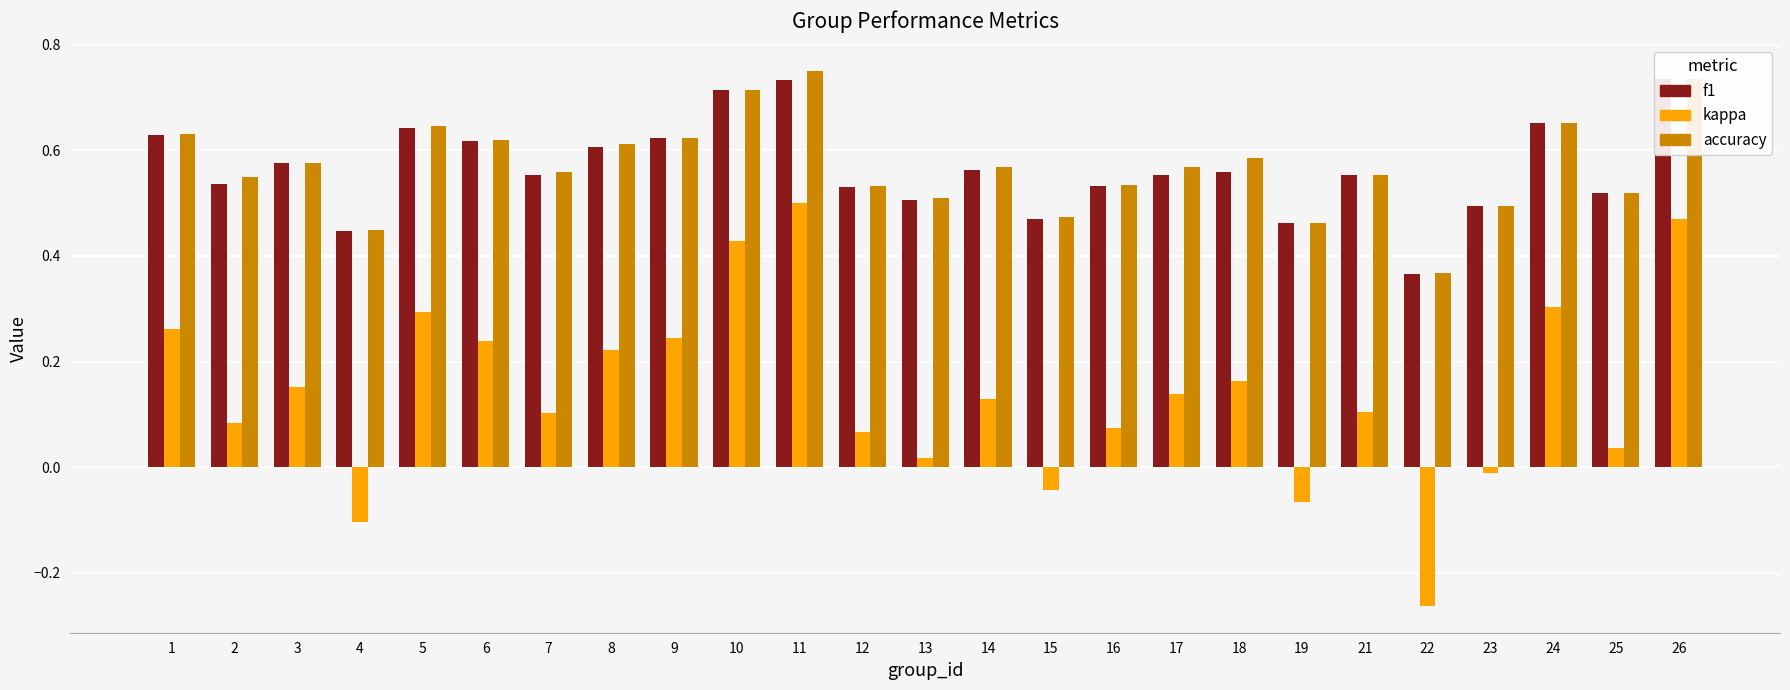

Which series changed the most between 1 and 19?

kappa